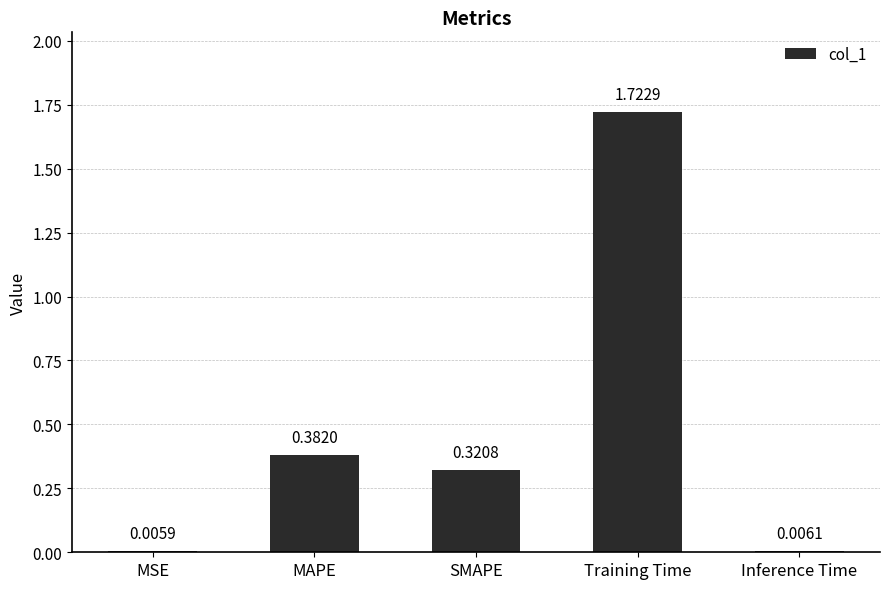

At which label is the value closest to 0?

MSE